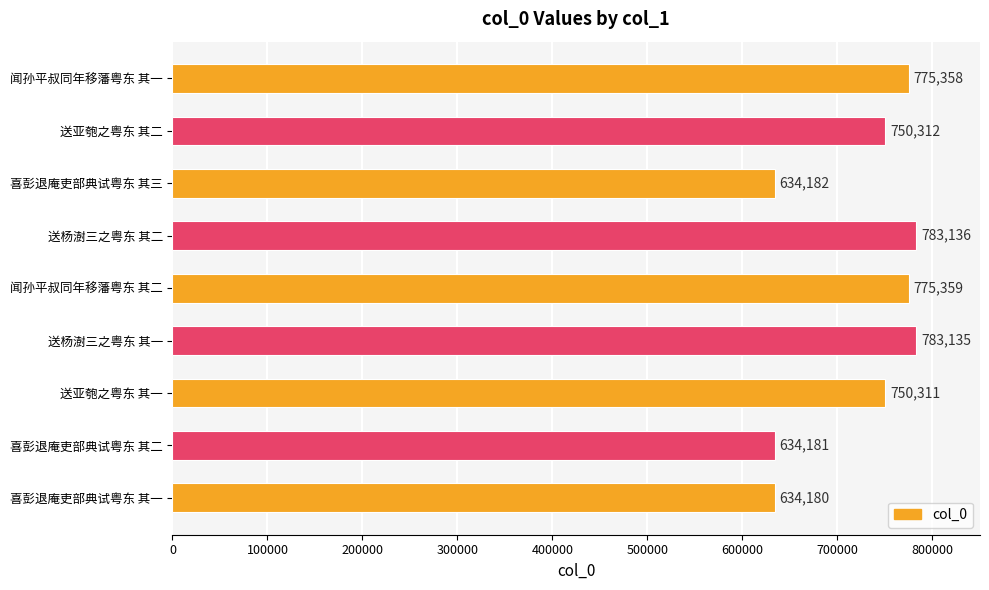

What is the smallest value displayed?

634180